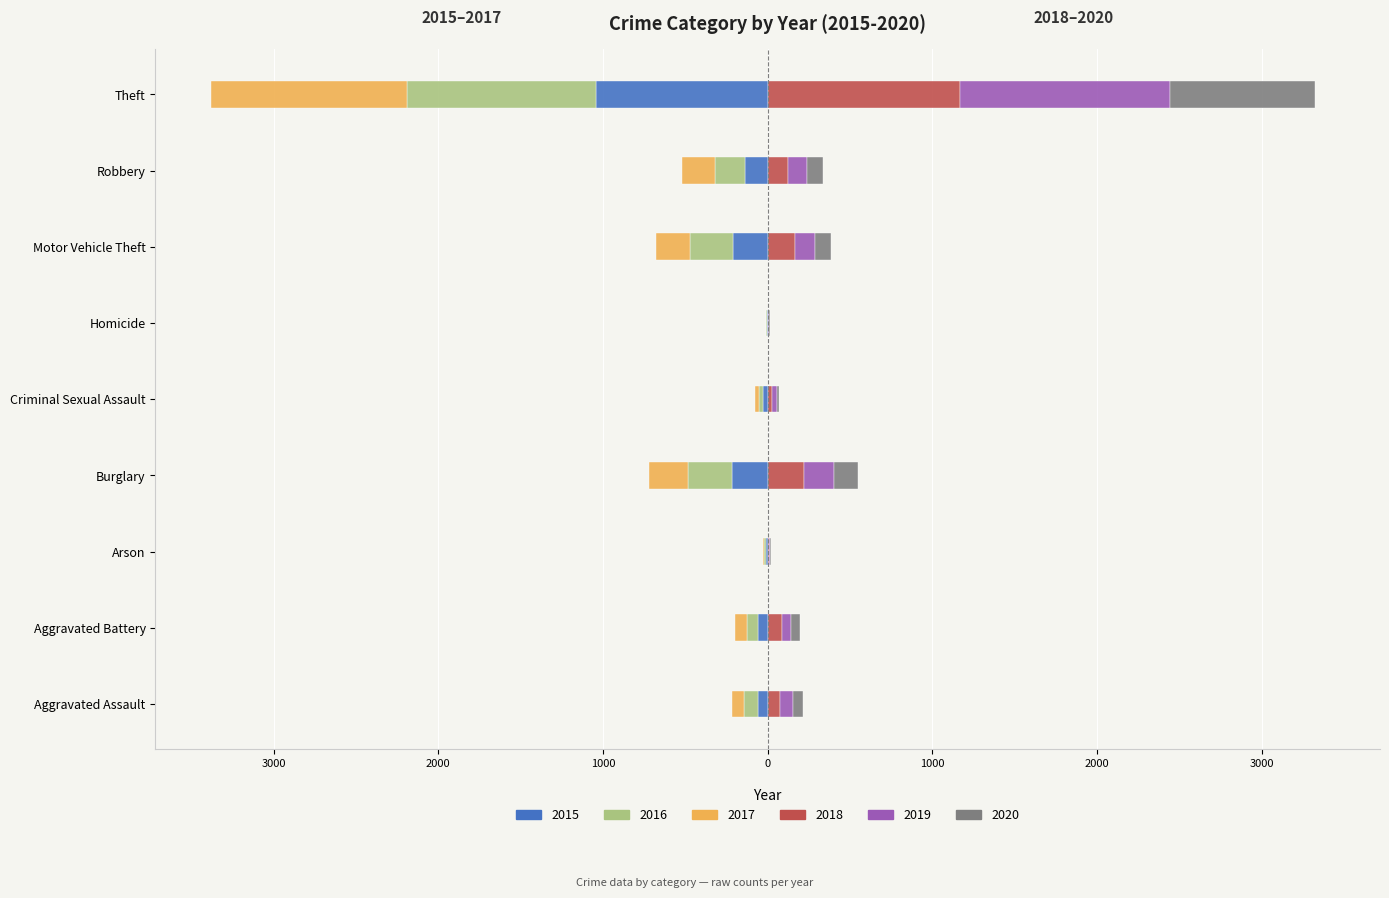

Reading right to left, extract all data points from this chart.

2015: -1041	-139	-212	-5	-29	-216	-10	-60	-56
2016: -1151	-178	-259	-4	-26	-266	-12	-66	-88
2017: -1188	-202	-208	-4	-22	-237	-7	-71	-72
2018: 1170	121	163	4	24	218	7	86	72
2019: 1272	116	123	4	31	182	5	53	80
2020: 884	97	99	5	15	146	7	57	62